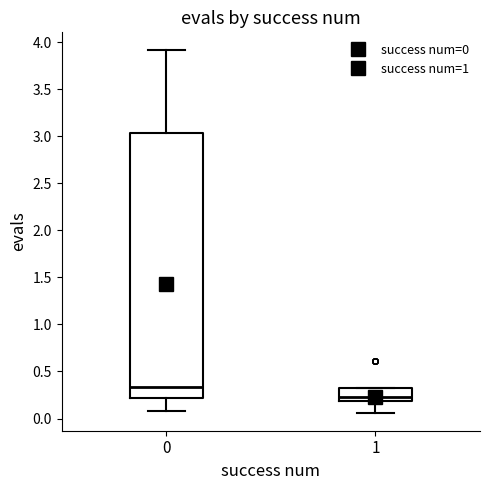

Reading left to right, transcribe this box plot: for each box, give where its median line is, the range the box spans, and where its two whiskers end, as read against the y-axis. The values are not printed on the chart, so give them approximately, as read against the axis.

0: median 0.35, box 0.20 to 3.05, whiskers 0.10 to 3.90
1: median 0.25, box 0.20 to 0.35, whiskers 0.05 to 0.35